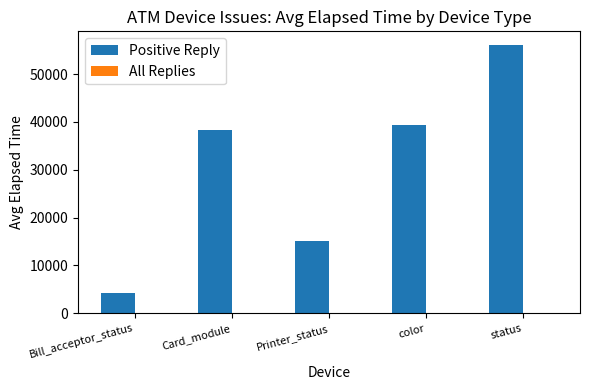

Where is Positive Reply nearest to the value 30162?

Card_module